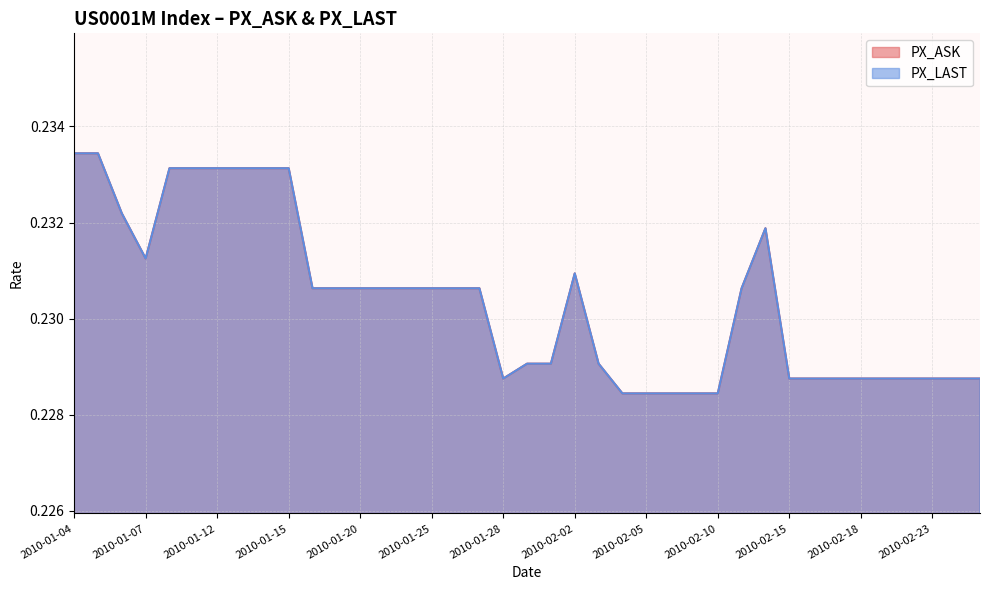

True or false: PX_ASK has more than 0 interior local peaks.

True